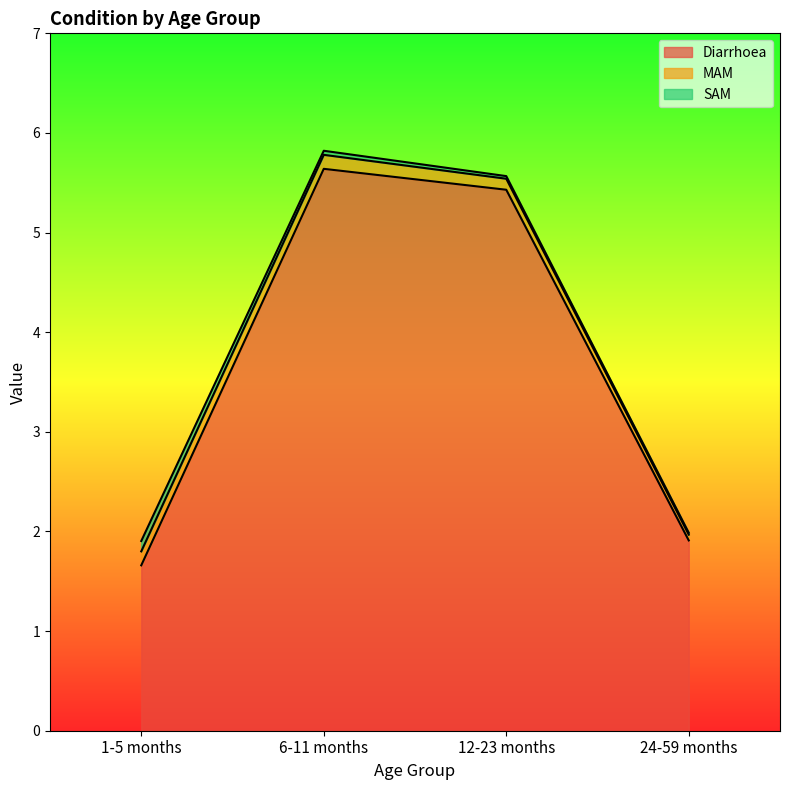

True or false: Diarrhoea and MAM cross at least once.

False